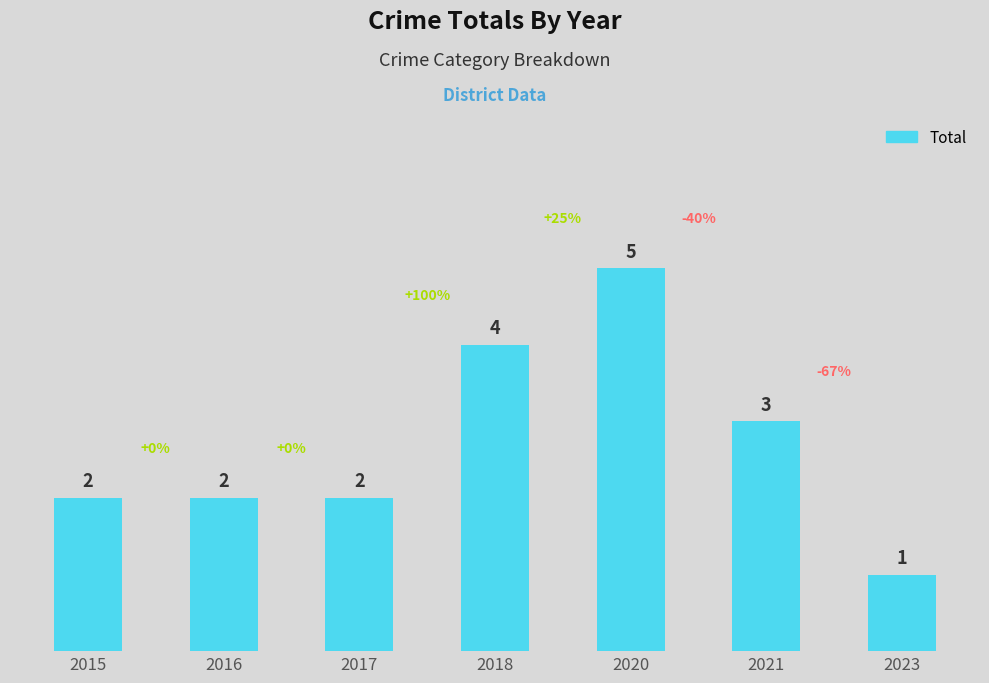

Reading left to right, extract all data points from this chart.

2015=2	2016=2	2017=2	2018=4	2020=5	2021=3	2023=1